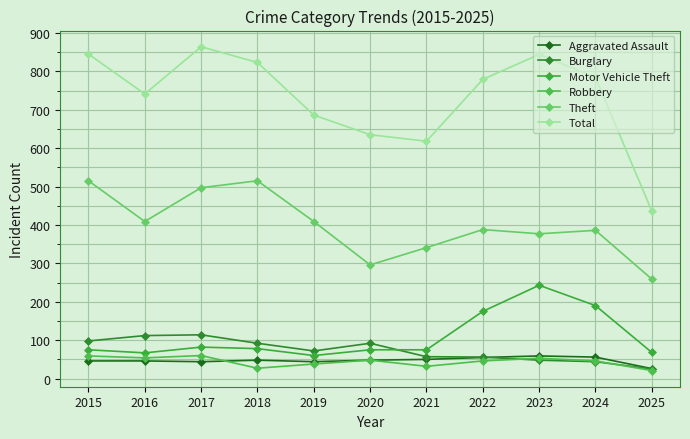

True or false: Robbery and Motor Vehicle Theft cross at least once.

False